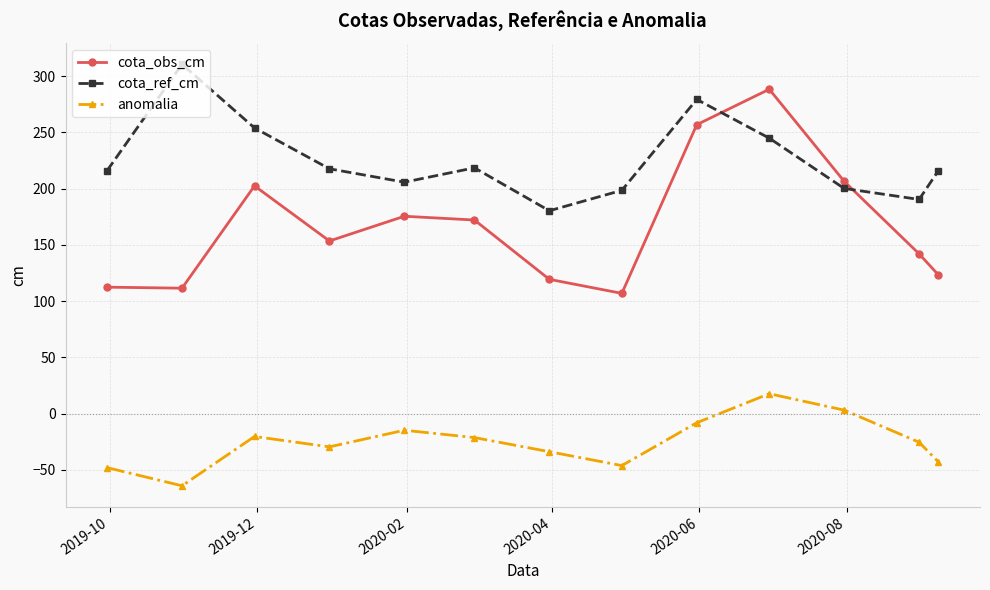

What is the value of the cota_obs_cm point at the 8th from the left?

107.0